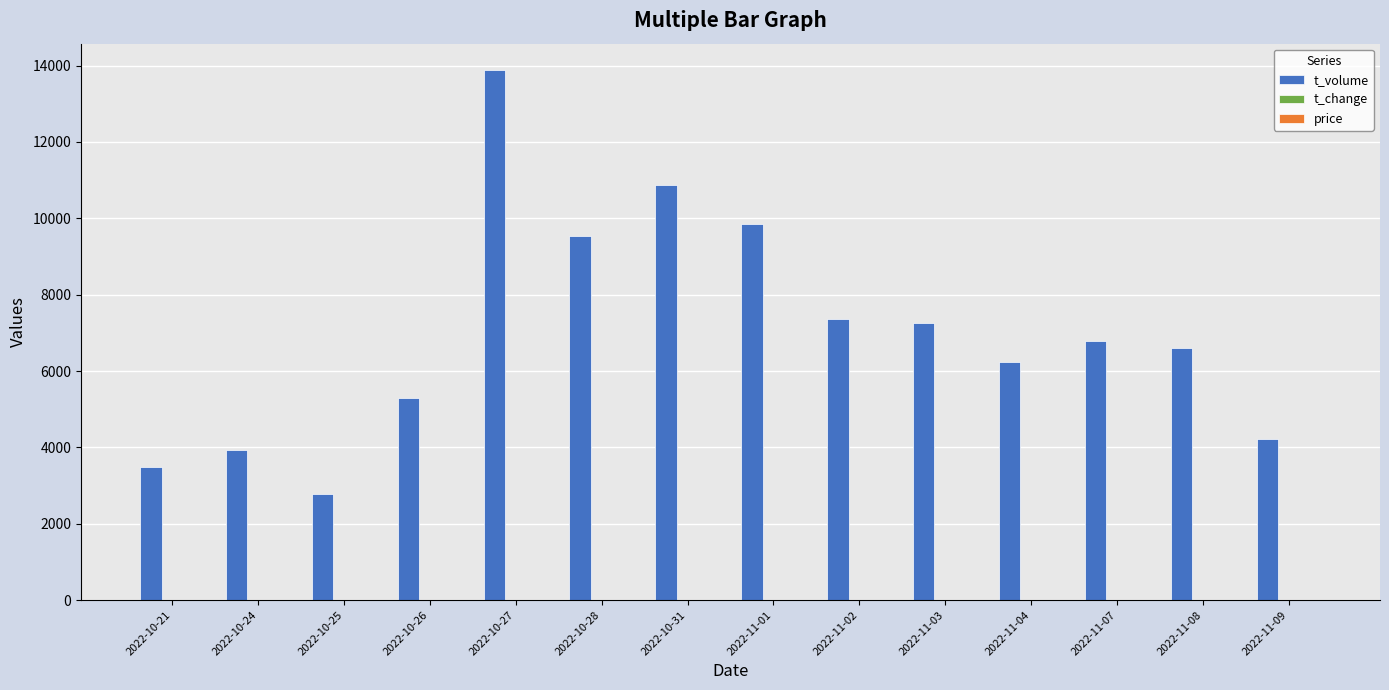

Which series has the largest total across all categories?

t_volume